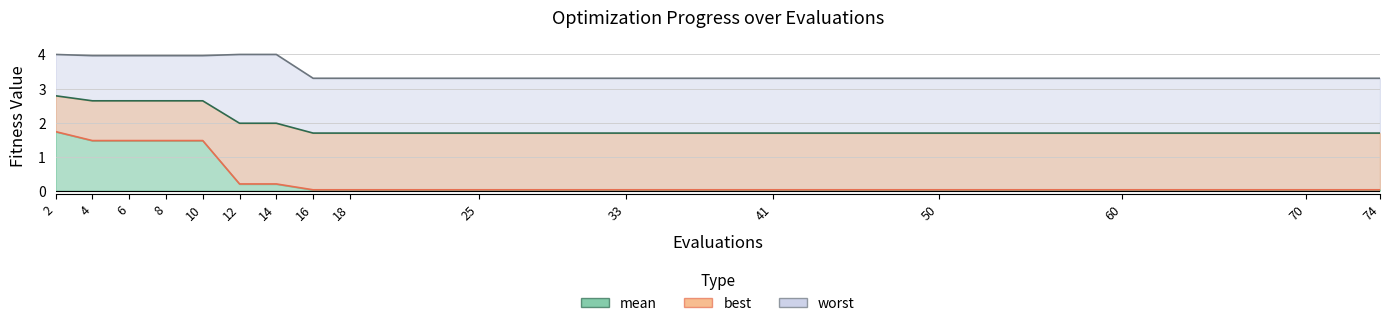

What is the minimum value for worst?

3.3